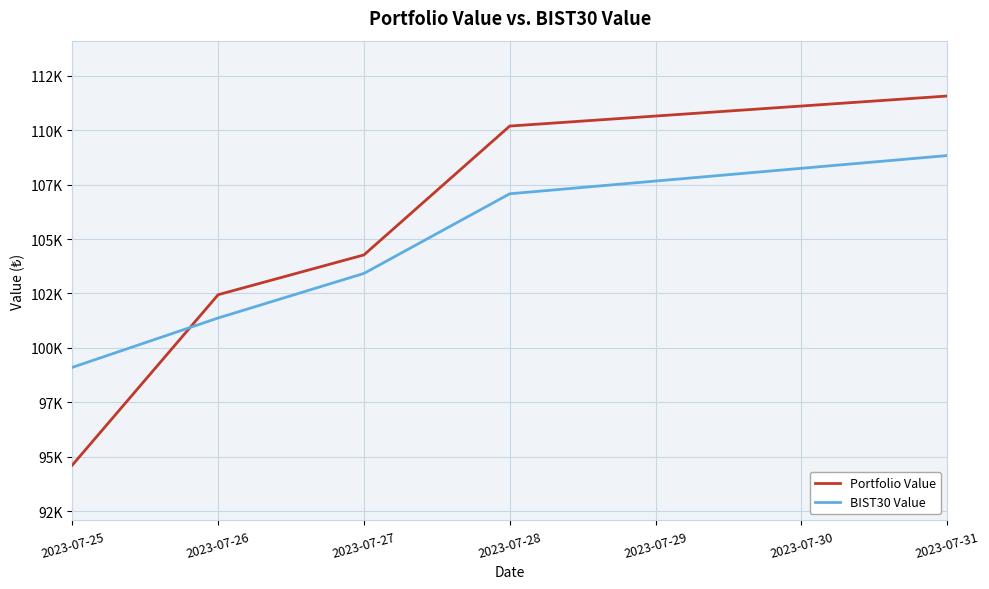

Which has a higher value, 2023-07-27 or 2023-07-28?

2023-07-28